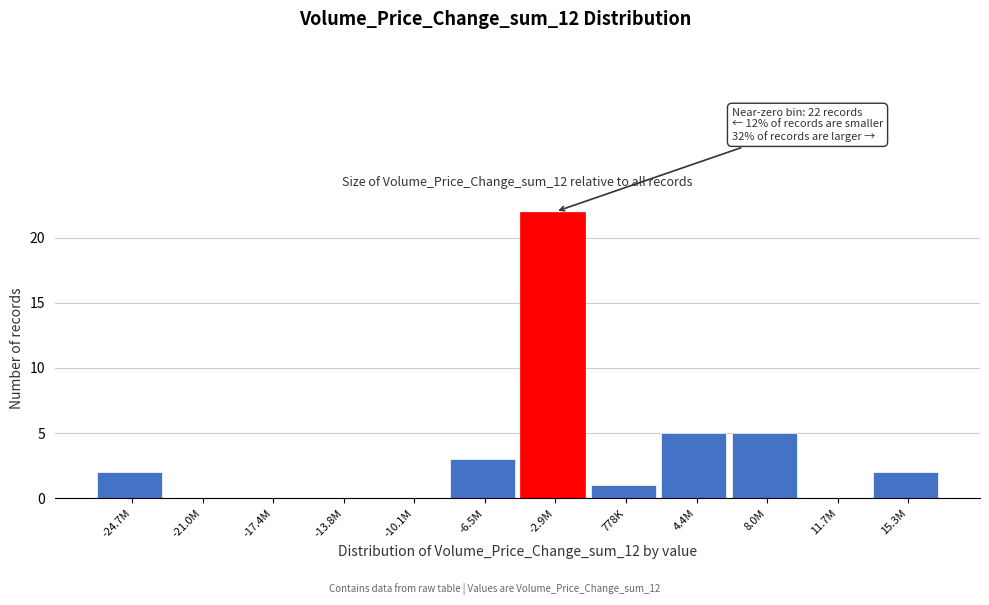

Reading left to right, list all the values displayed in this chart.

-24.7M=2	-21.0M=0	-17.4M=0	-13.8M=0	-10.1M=0	-6.5M=3	-2.9M=22	778K=1	4.4M=5	8.0M=5	11.7M=0	15.3M=2